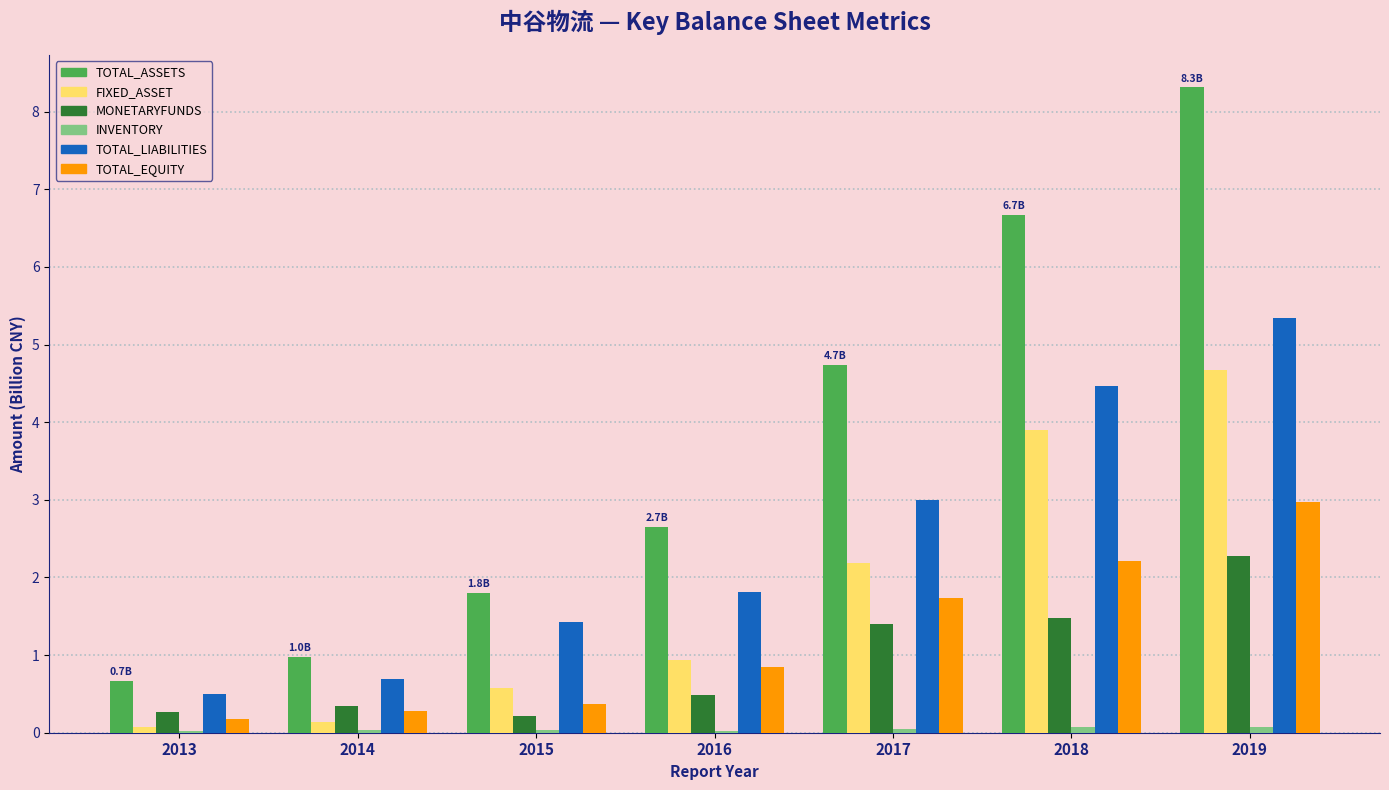

What is the sum of all TOTAL_ASSETS values?

25.8